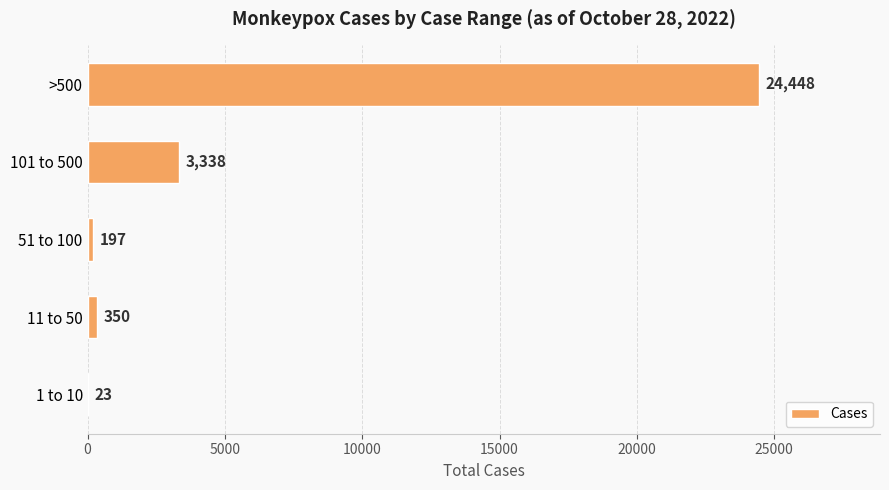

Is it true that the value at >500 is 24448?

True